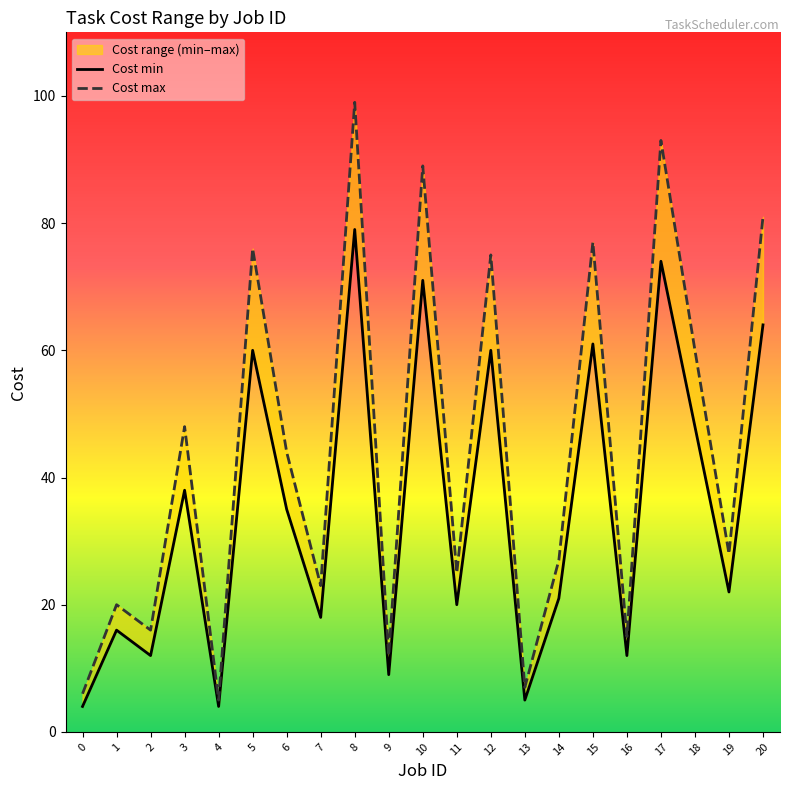

True or false: Cost min and Cost max intersect in this chart.

False